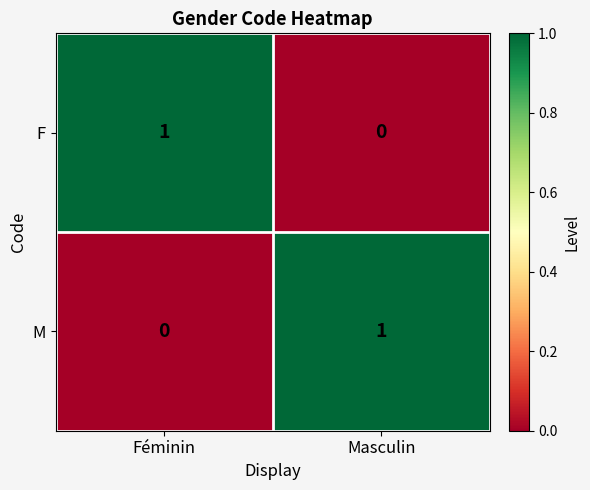

At Féminin, list the series in order from largest to smallest.

F, M